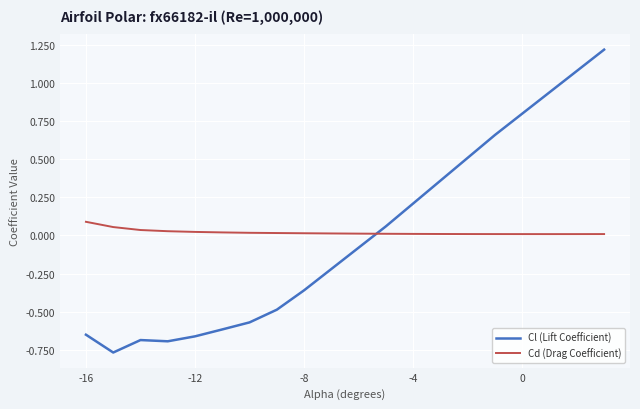

How many intersections are there between Cl (Lift Coefficient) and Cd (Drag Coefficient)?

1